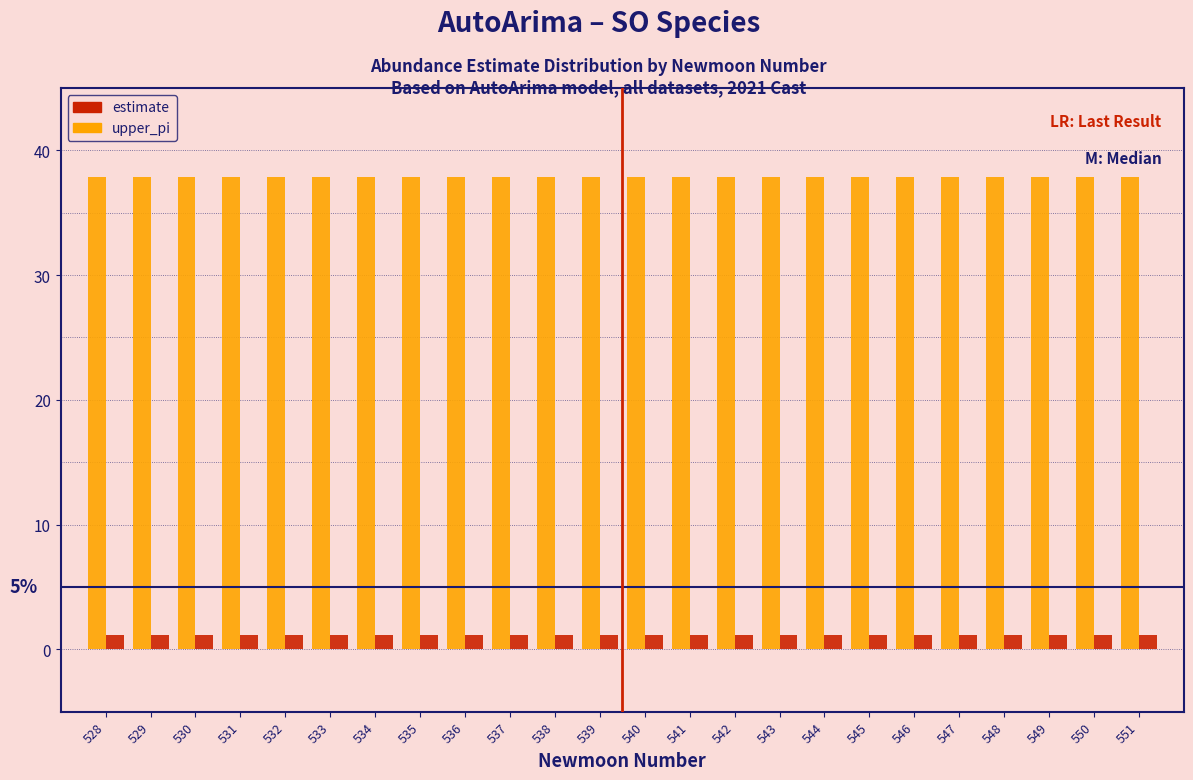

Is it true that upper_pi equals 21.2 at 542?

False